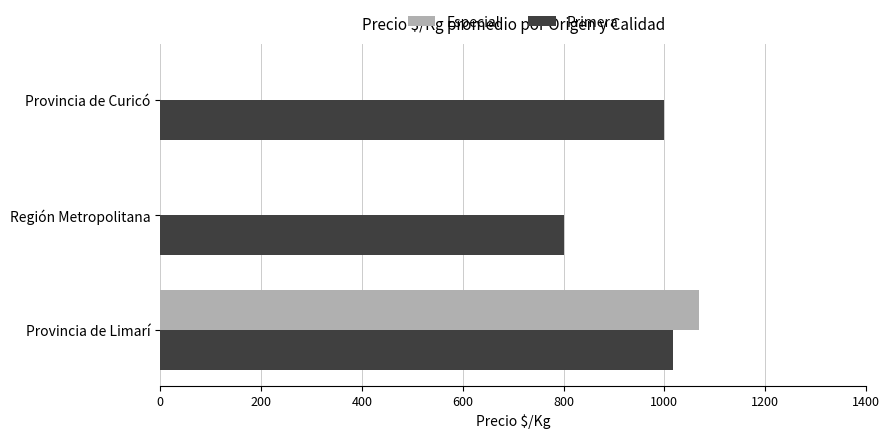

How many data points does each series have?

3